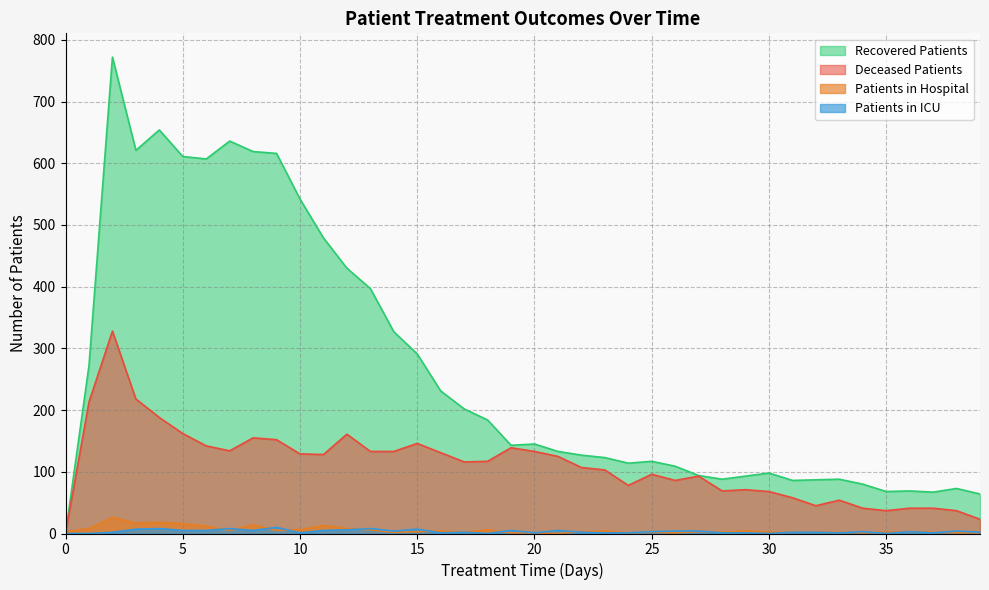

How many data points in recovered_patients are less than 143?

20